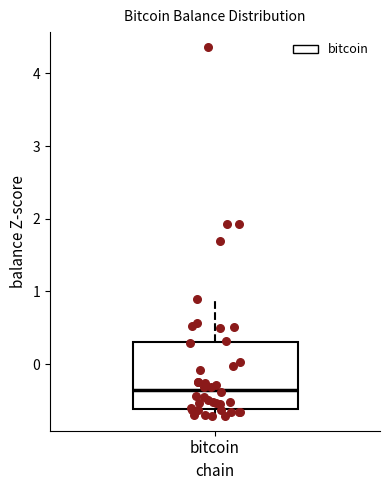

Transcribe this box plot: give where the median line is, the range the box spans, and where the two whiskers end, as read against the y-axis. The values are not printed on the chart, so give them approximately, as read against the axis.

median -0.4, box -0.6 to 0.3, whiskers -0.7 to 0.9